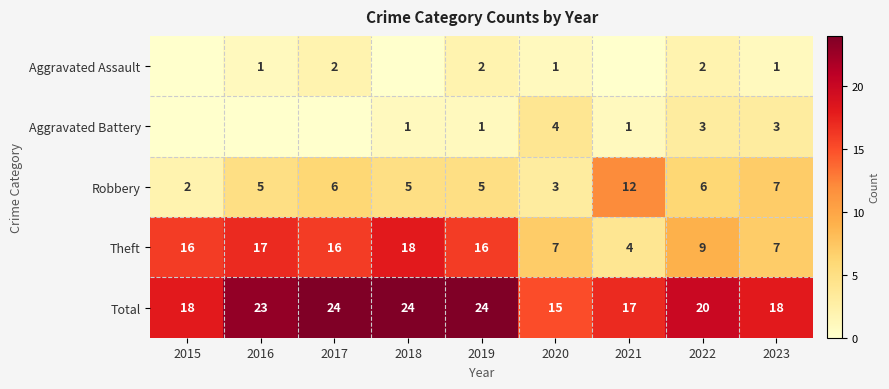

The Aggravated Assault series shows 1 at 2019. True or false?

False